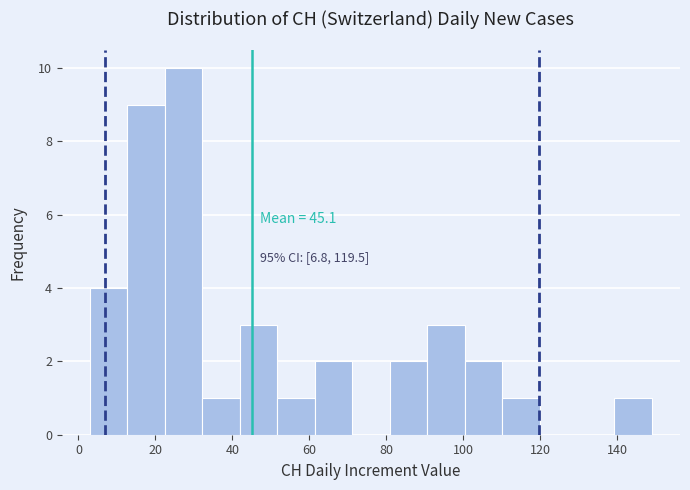

Which range on the x-axis has the tallest bar?

22 to 32